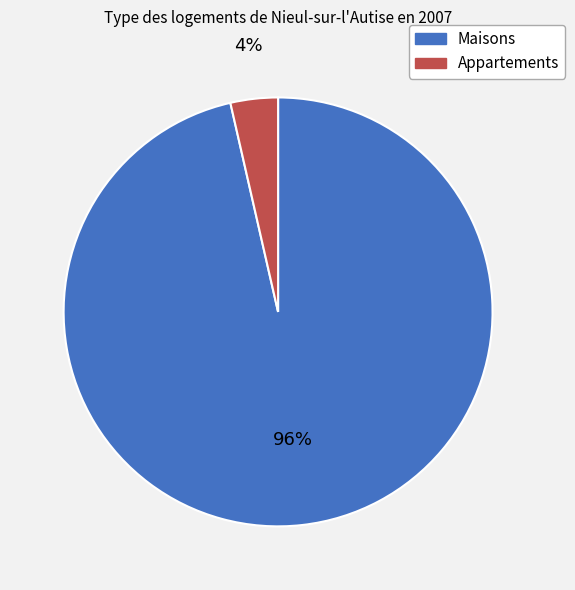

How many slices are in this pie chart?

2